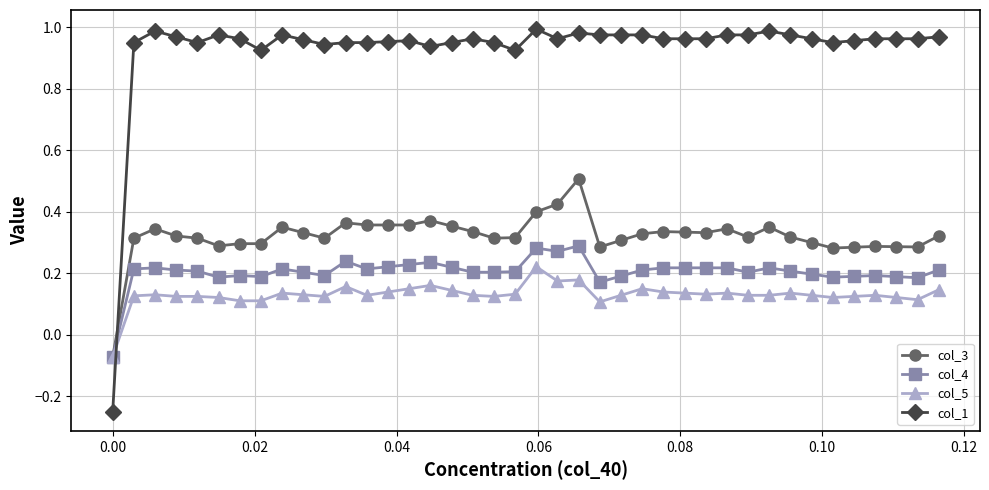

At how many categories does at least one series exceed 0?

39